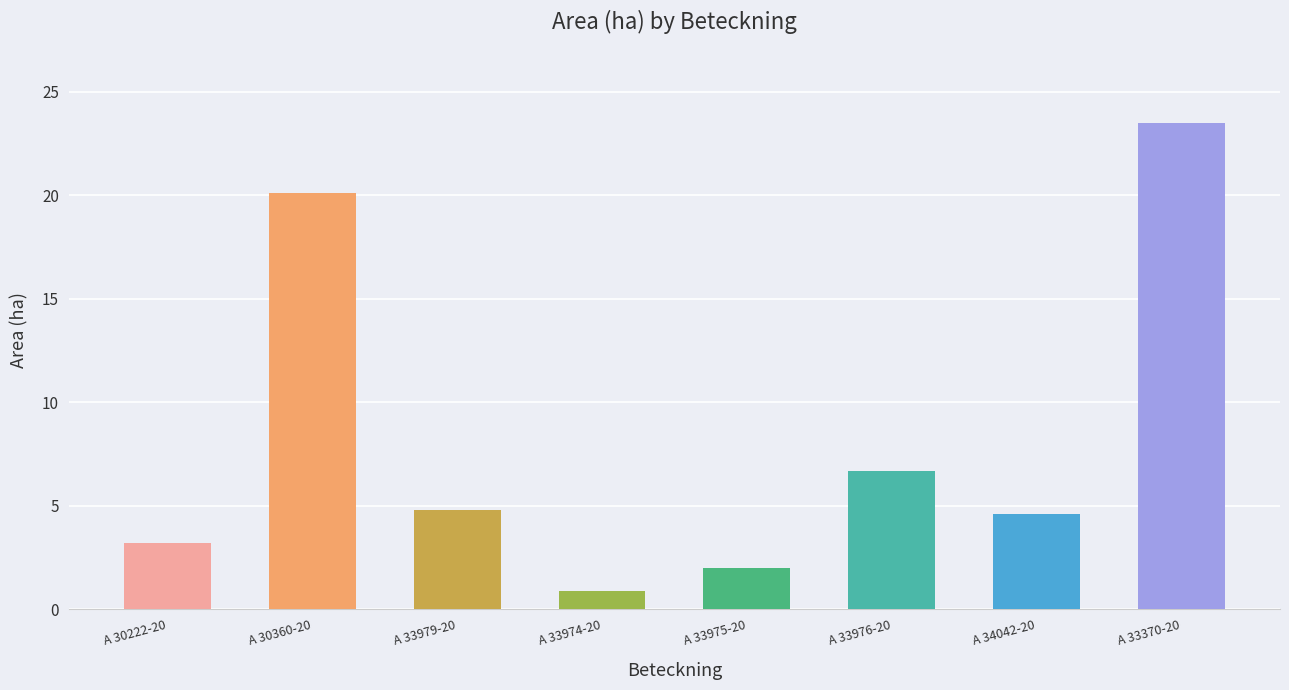

Does the chart contain any negative values?

No